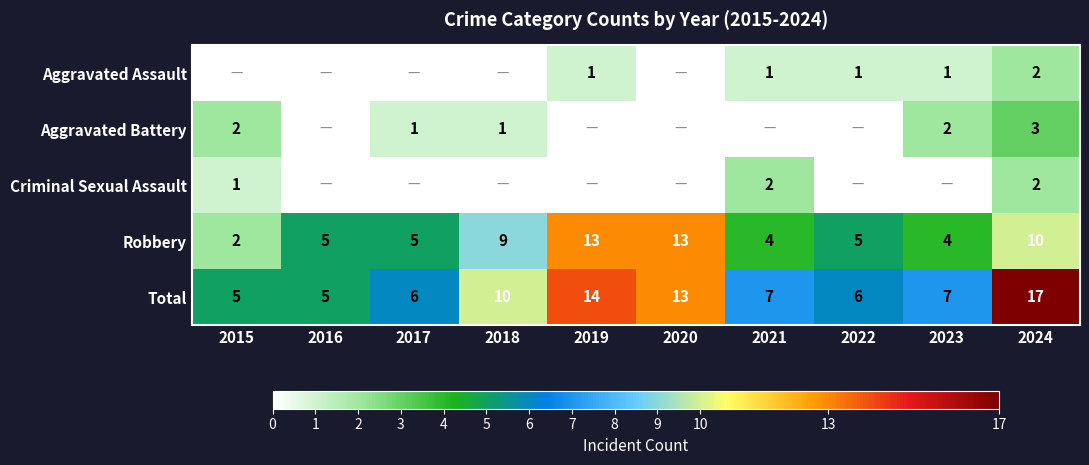

How many categories are shown in the chart?

10